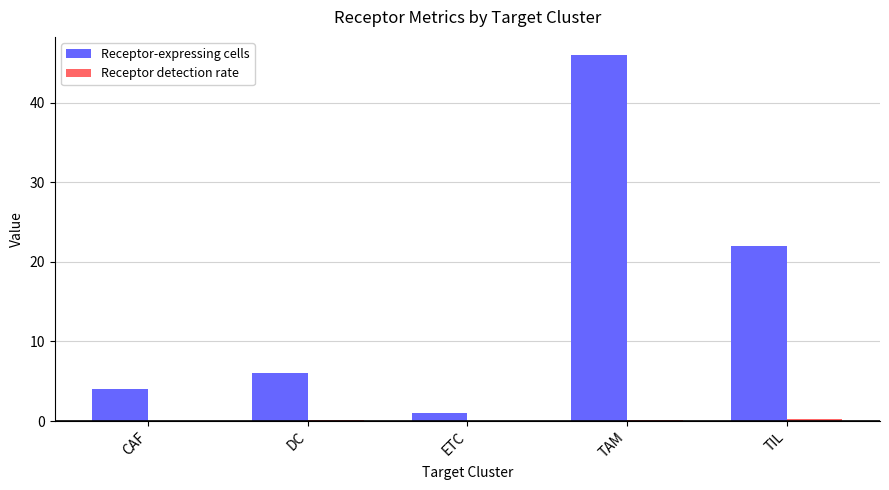

Are the bars grouped side by side (vs. stacked)?

Yes